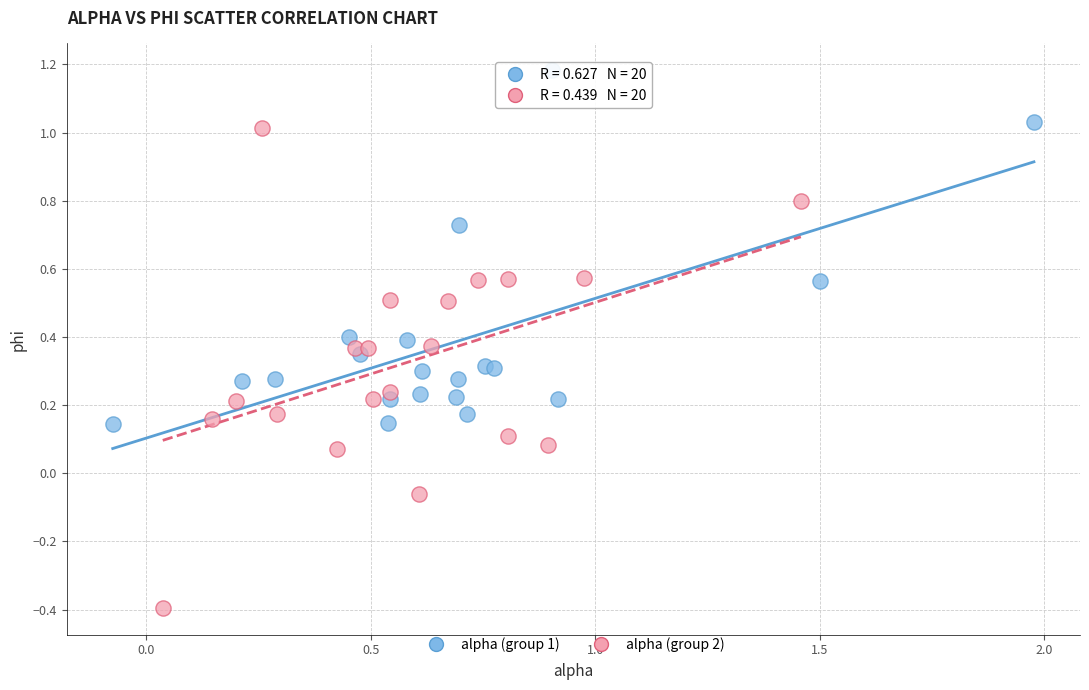

Which series contains the highest Y value?

alpha (group 1)